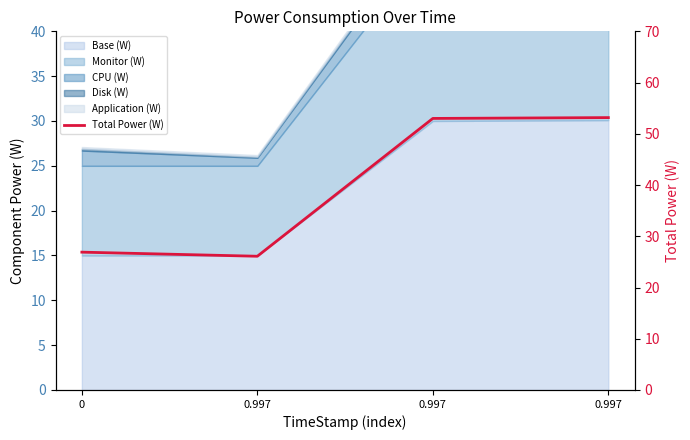

What is the change in value from 0.997 to 0.997?

+26.9